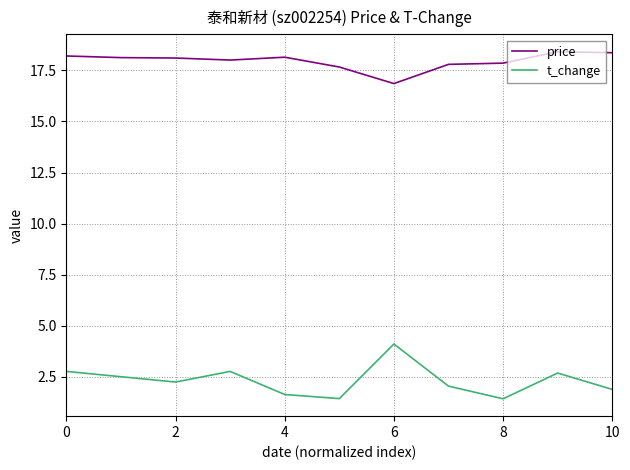

List the series in order of their peak value, highest first.

price, t_change